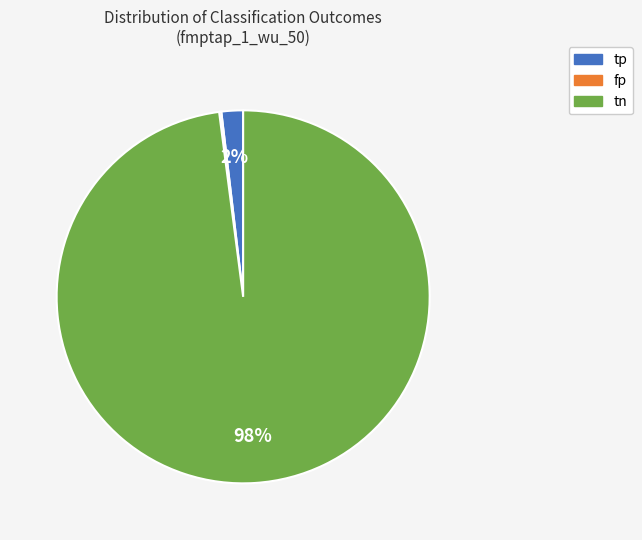

Does any single category account for the majority?

Yes